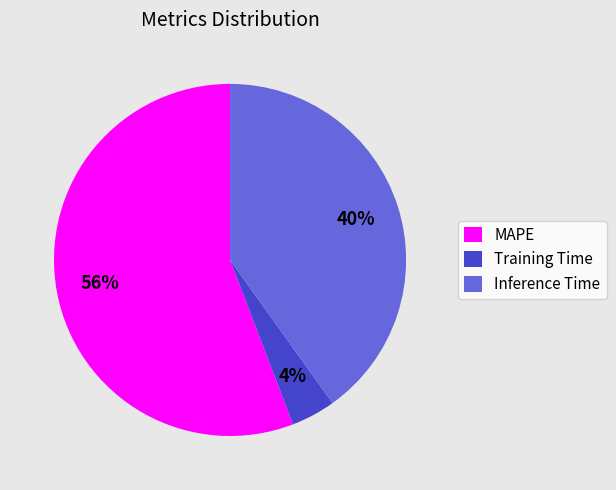

Is the sum of Inference Time and MAPE greater than half?

Yes